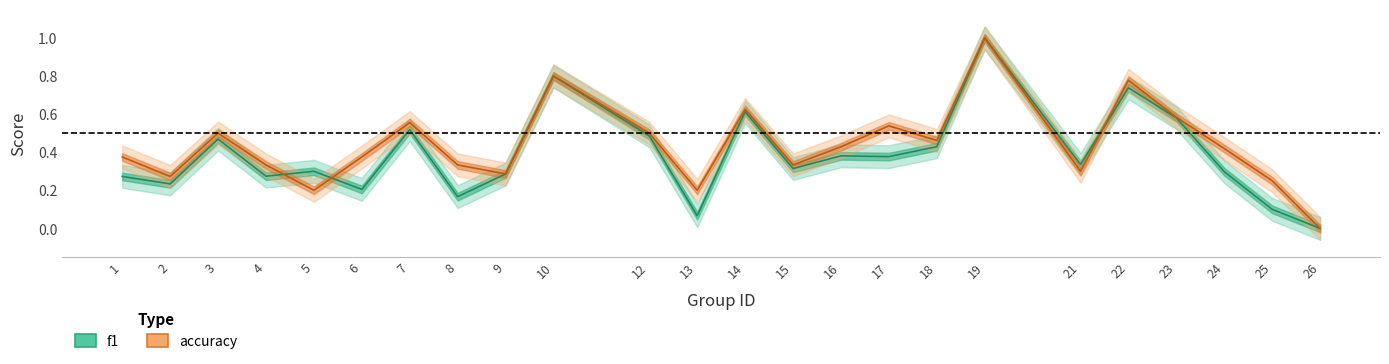

Between 13 and 21, which series saw the biggest shift?

f1